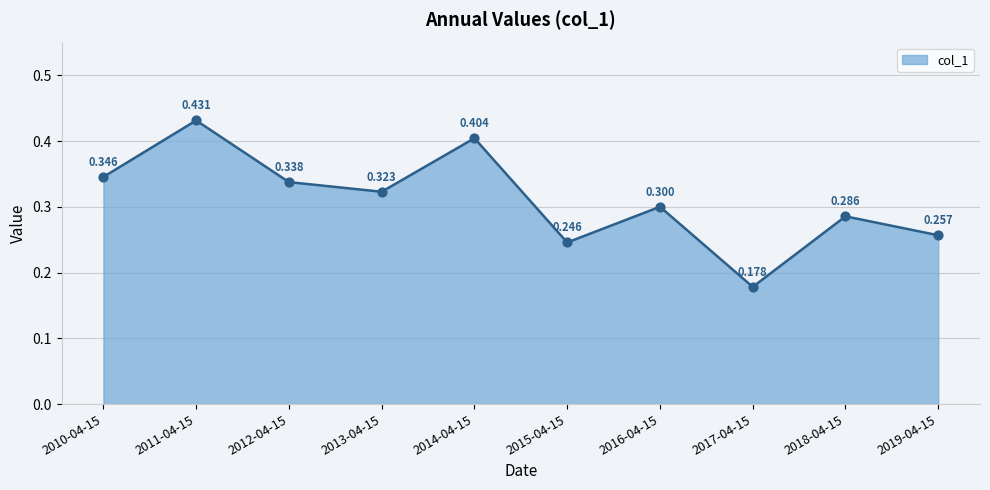

What is the change in value from 2010-04-15 to 2014-04-15?

+0.1